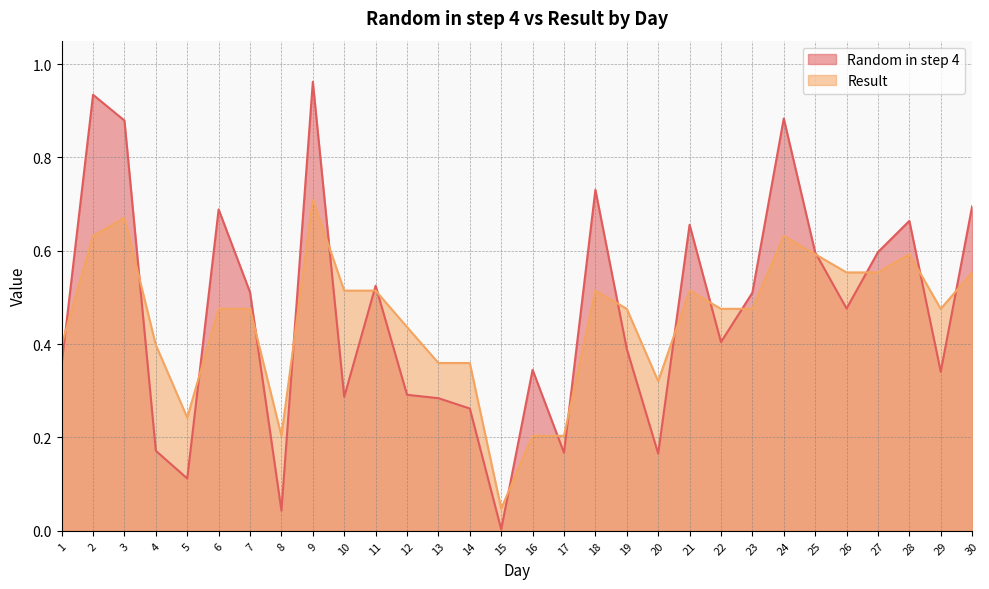

At which category is the sum across all series the highest?

9